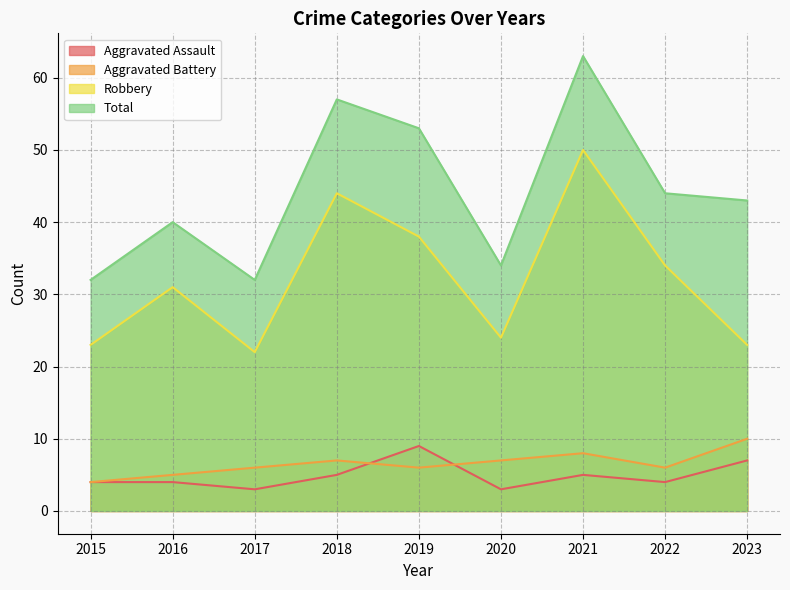

In Robbery, how many points are higher than both neighbors (excluding endpoints)?

3